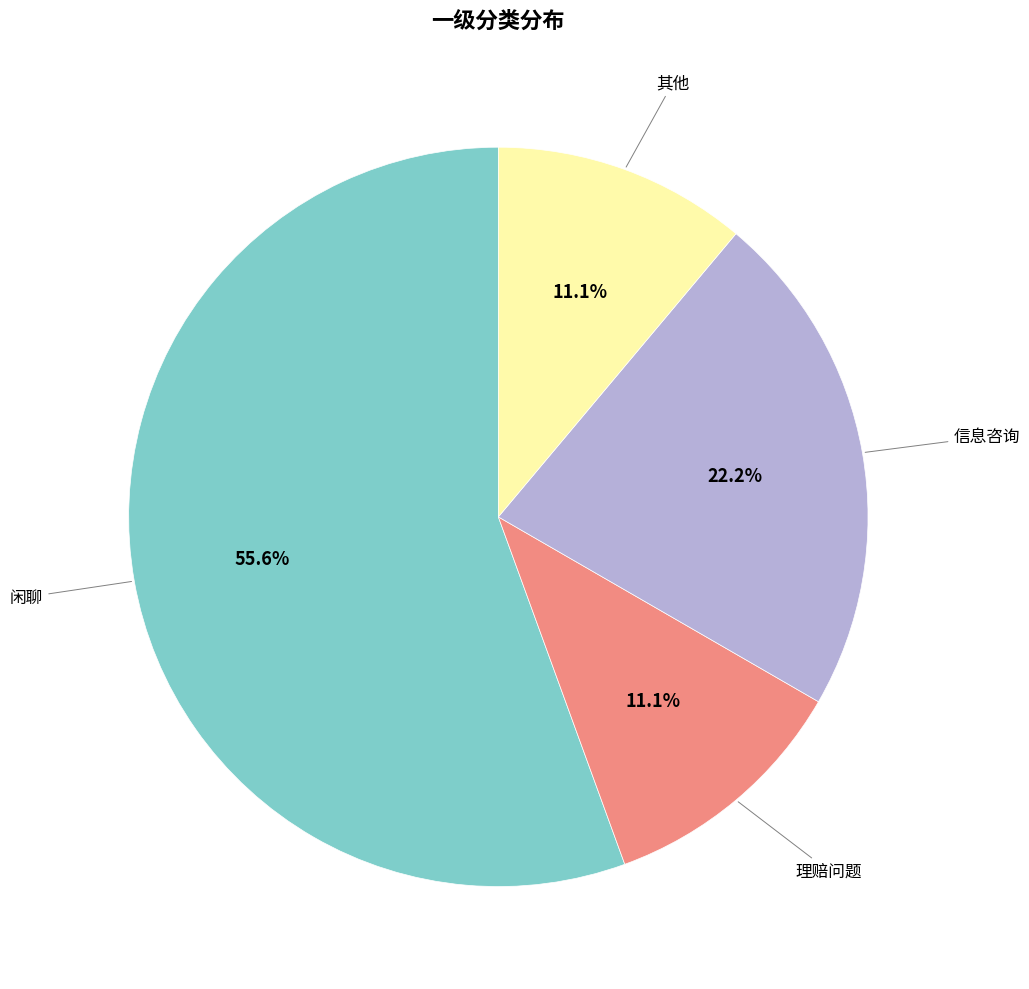

Is there any slice that represents more than half of the pie?

Yes